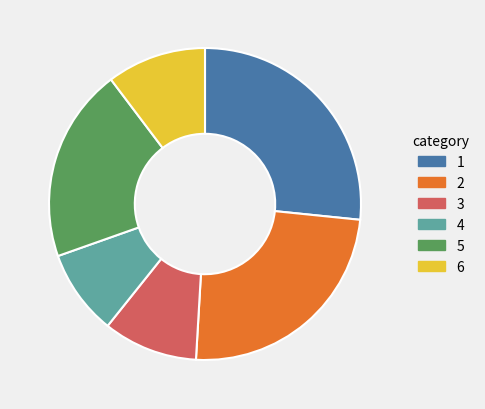

Is there any slice that represents more than half of the pie?

No